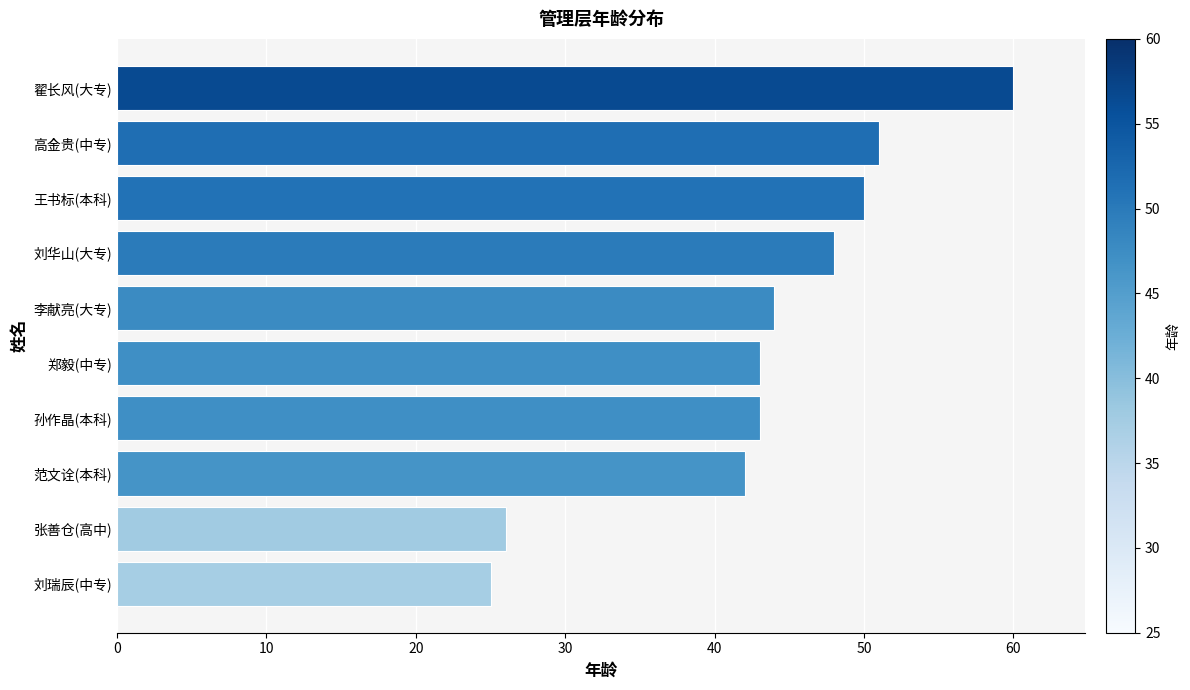

Reading bottom to top, what are all the values shown in this chart?

刘瑞辰(中专)=25	张善仓(高中)=26	范文诠(本科)=42	孙作晶(本科)=43	郑毅(中专)=43	李献亮(大专)=44	刘华山(大专)=48	王书标(本科)=50	高金贵(中专)=51	翟长风(大专)=60